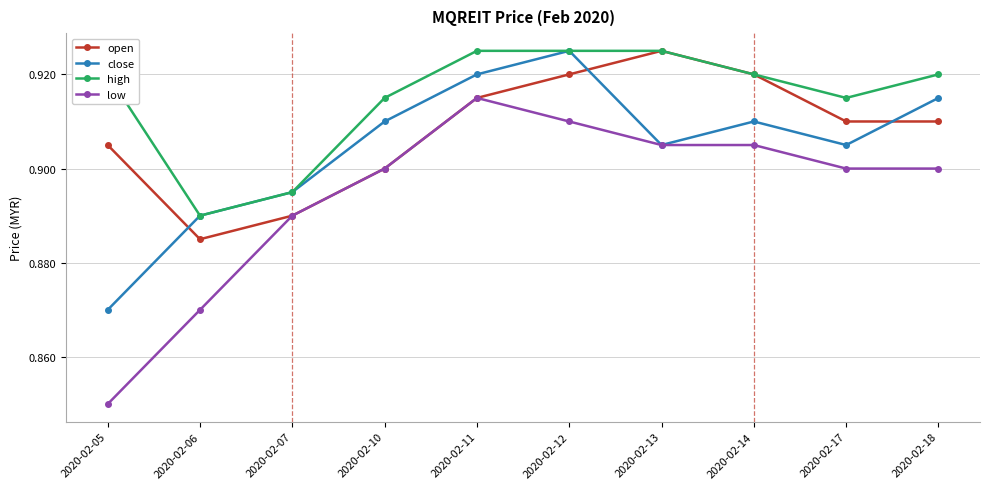

Rank the series by their average value, from highest to lowest.

high, open, close, low